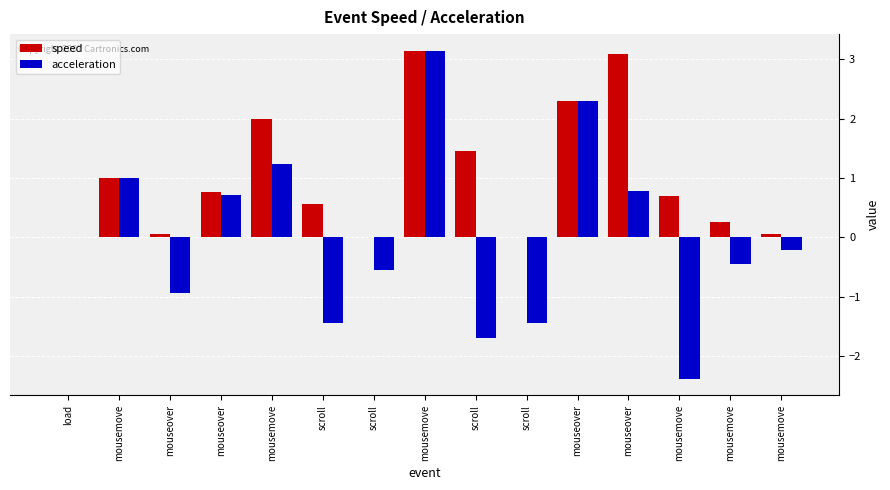

True or false: speed has a value of 0.1 at mousemove.

False